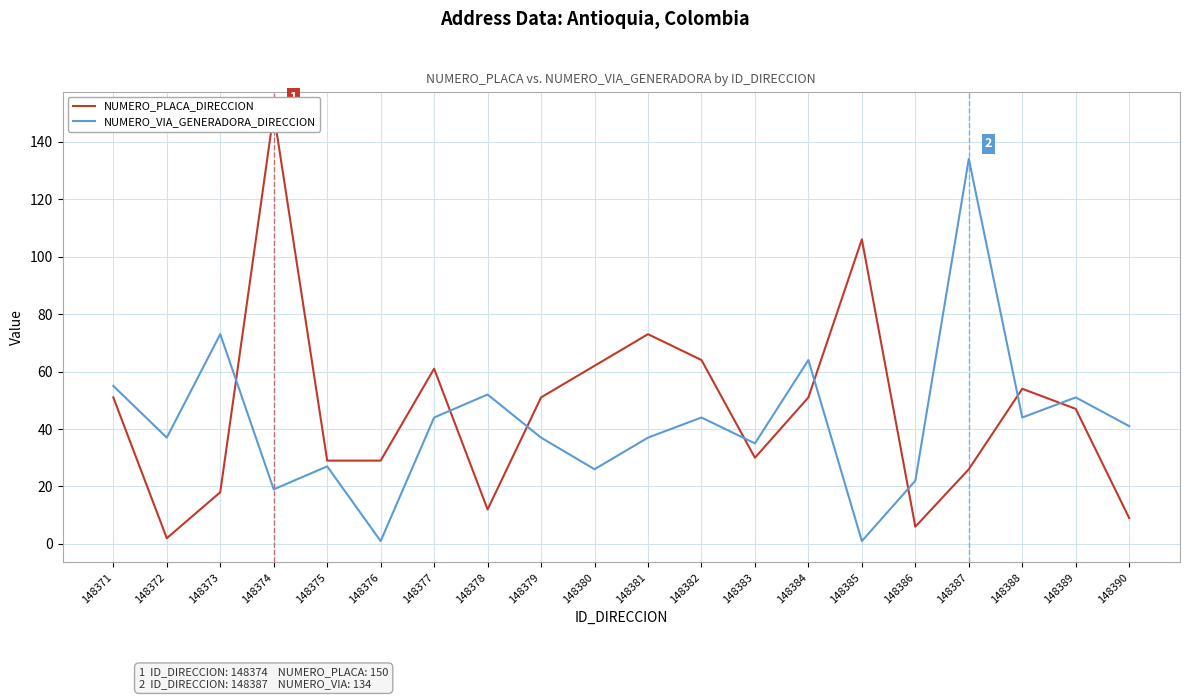

Reading left to right, what are all the values shown in this chart?

NUMERO_PLACA_DIRECCION: 51	2	18	150	29	29	61	12	51	62	73	64	30	51	106	6	26	54	47	9
NUMERO_VIA_GENERADORA_DIRECCION: 55	37	73	19	27	1	44	52	37	26	37	44	35	64	1	22	134	44	51	41